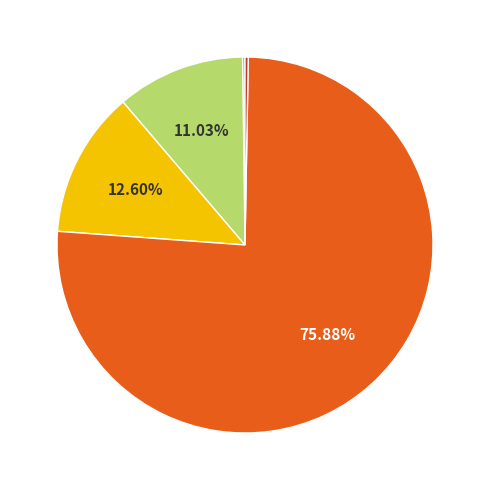

To the nearest percent, what is the average slice percentage?

20%